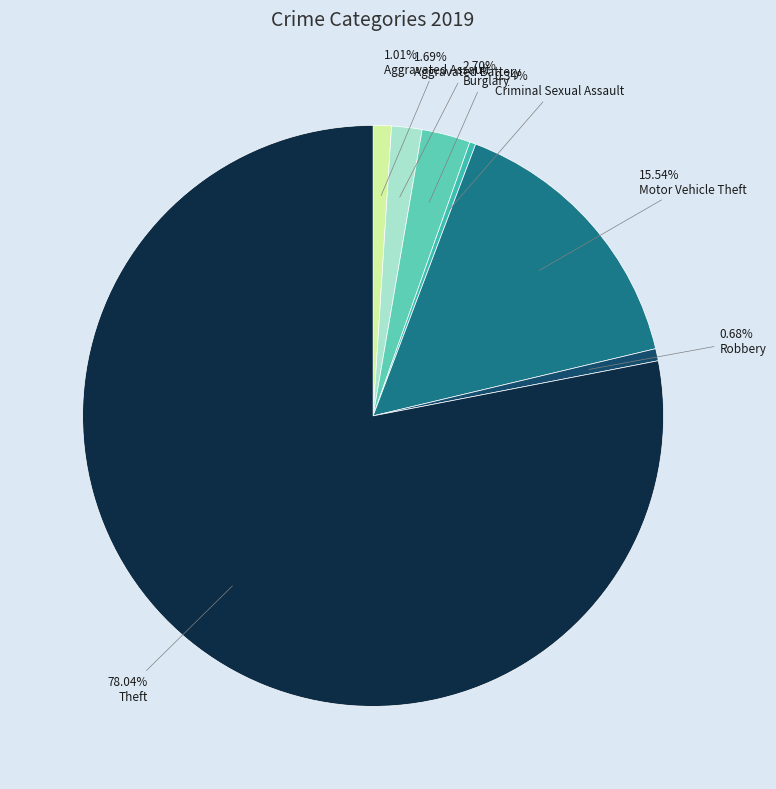

To the nearest percent, what portion does Theft represent?

78%